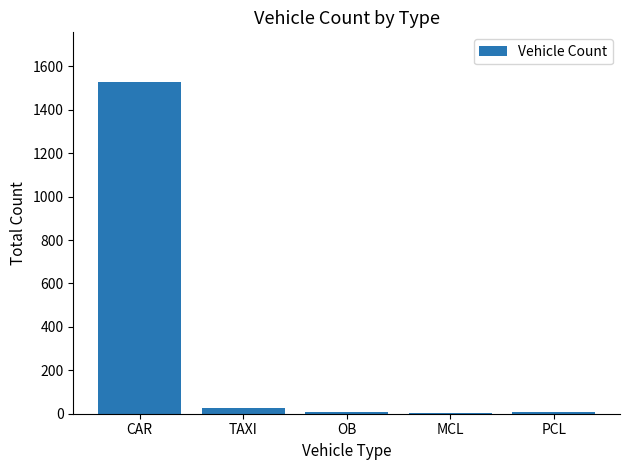

What is the greatest value displayed?

1528